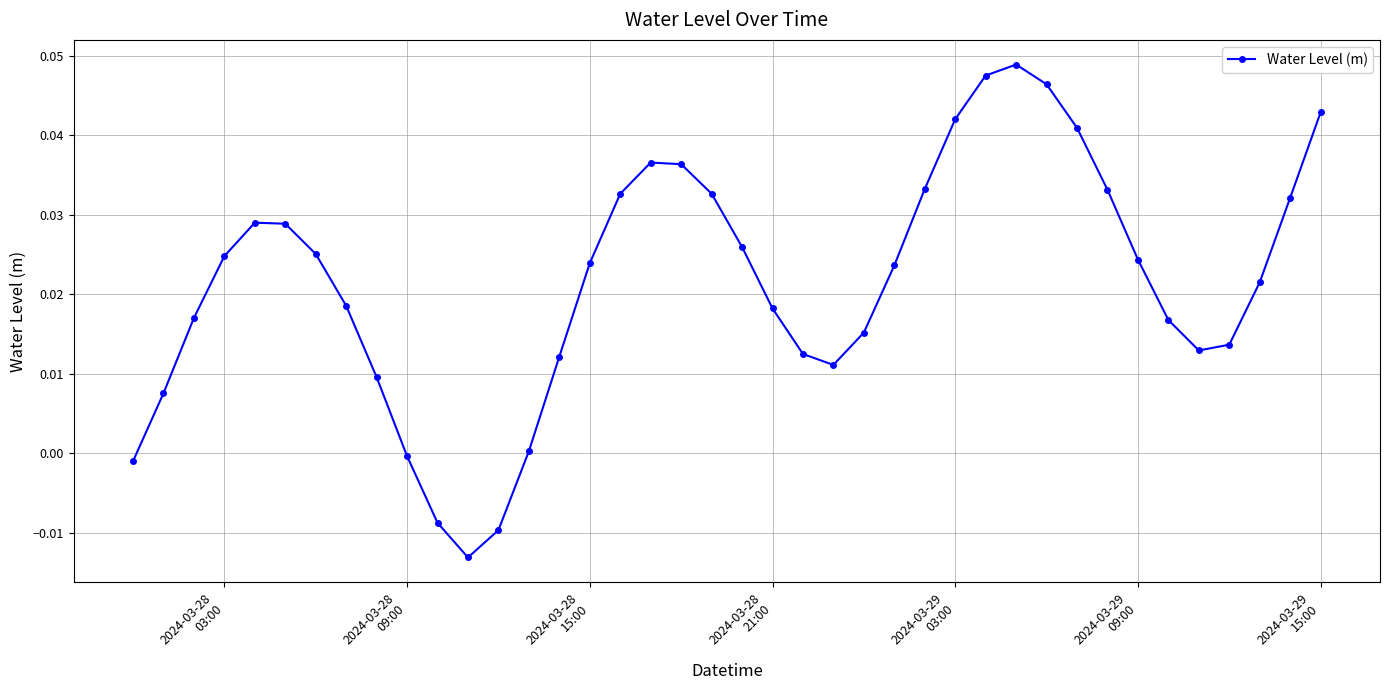

How many points are lower than both their immediate neighbors (excluding endpoints)?

3